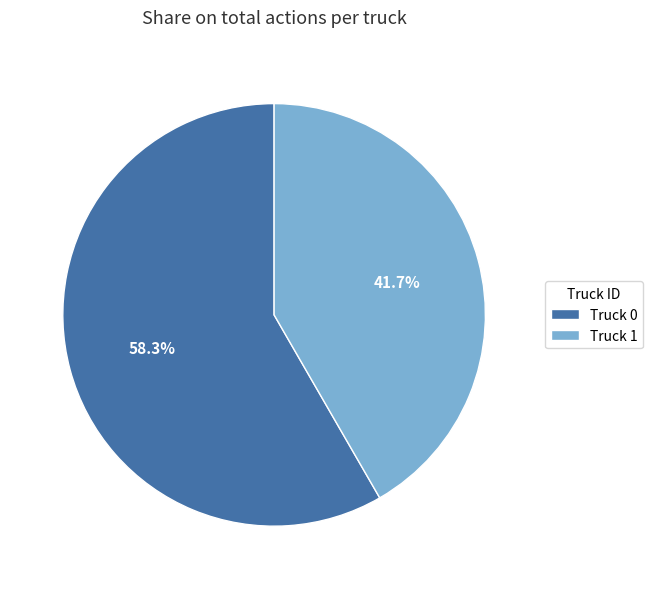

What percentage do Truck 1 and Truck 0 together represent?

100.0%